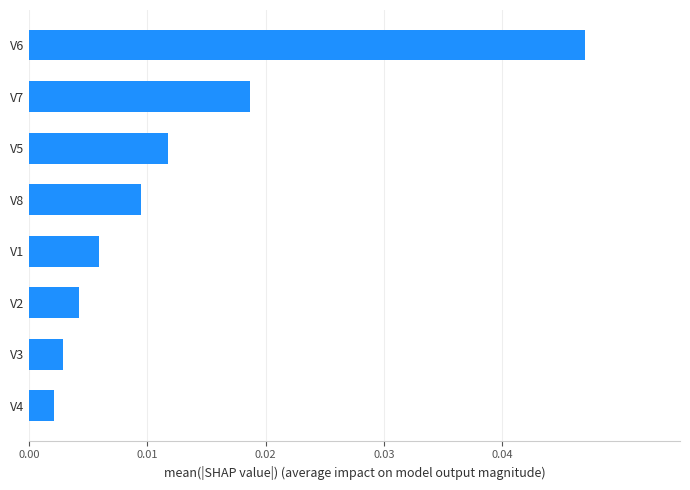

Which has a higher value, V7 or V6?

V6